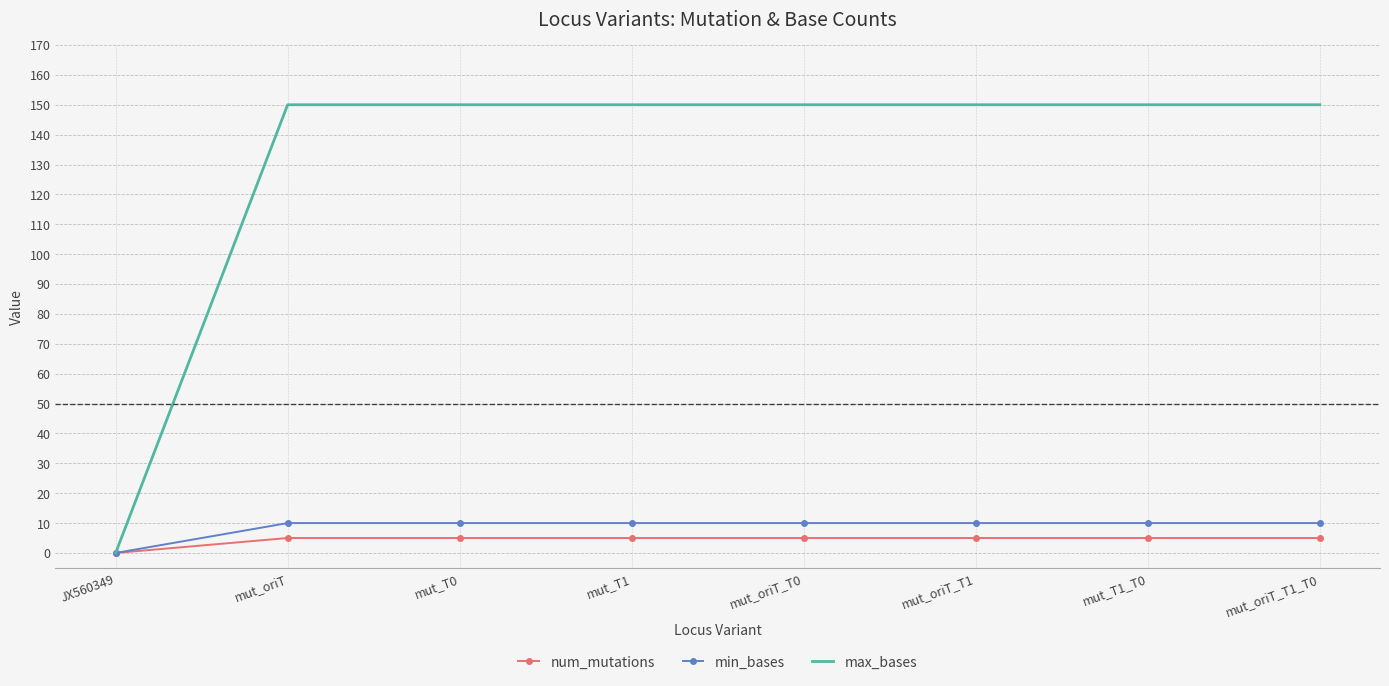

Between JX560349 and mut_oriT_T0, which series saw the biggest shift?

max_bases